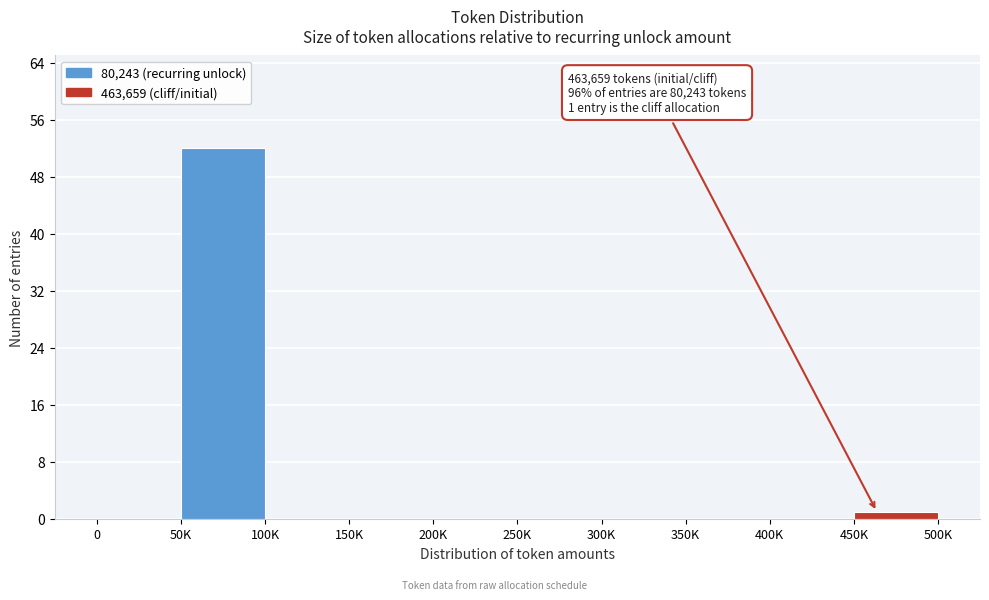

Reading left to right, list all the values displayed in this chart.

0=0	50K=52	100K=0	150K=0	200K=0	250K=0	300K=0	350K=0	400K=0	450K=1